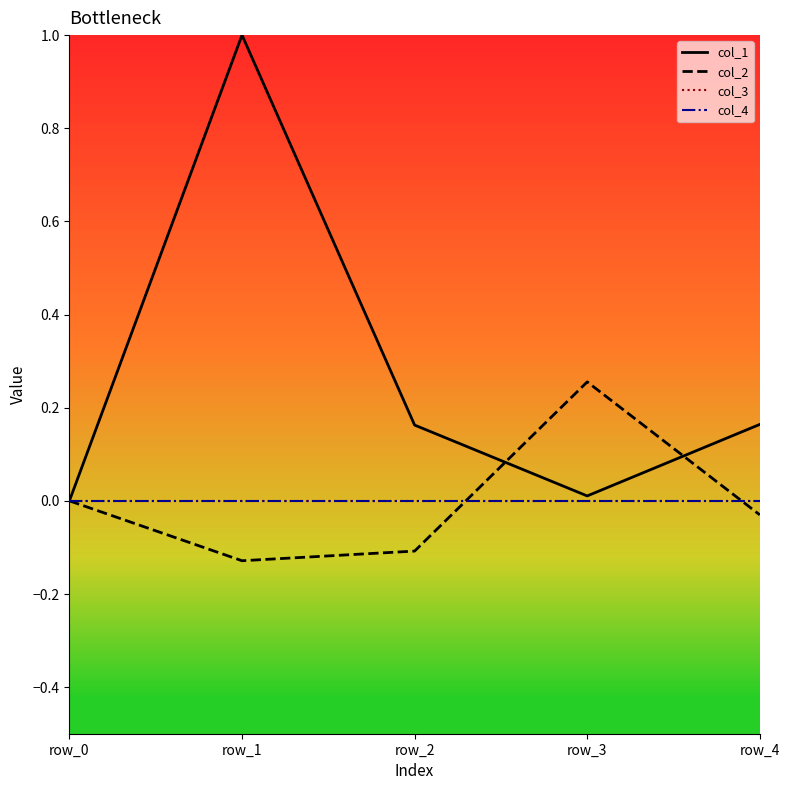

What is the sum of all col_1 values?

1.3